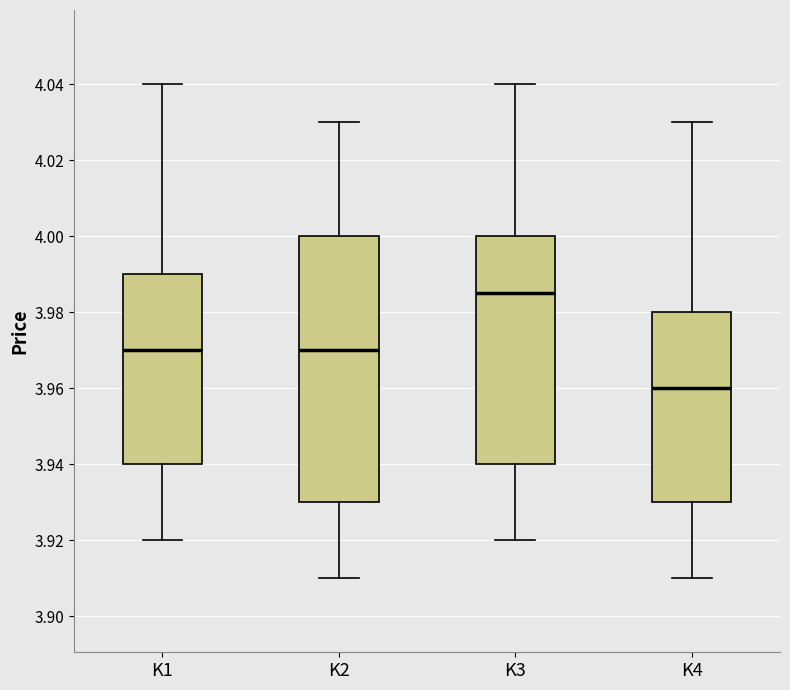

Where is the upper edge of the box for K1 on the y-axis? The values are not printed on the chart, so give them approximately, as read against the axis.

3.990